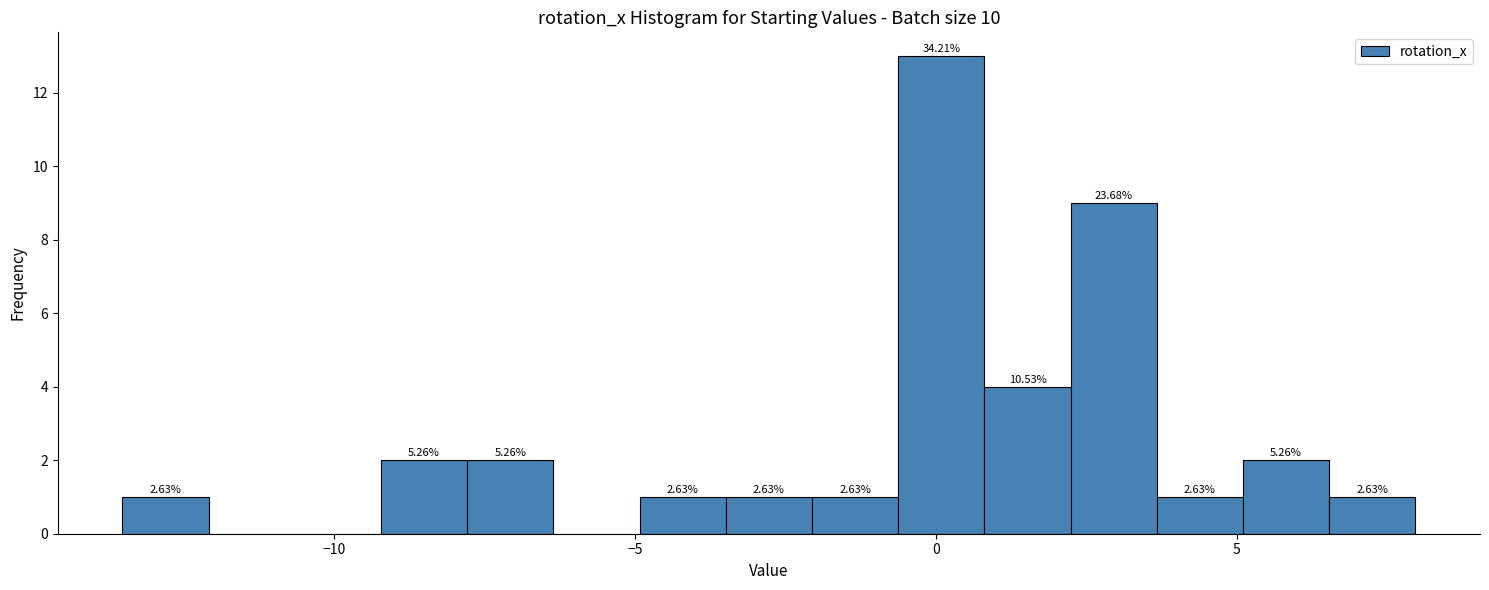

Around what value on the x-axis is the tallest bar? Give the approximate position of its centre, as read against the axis.

0.0